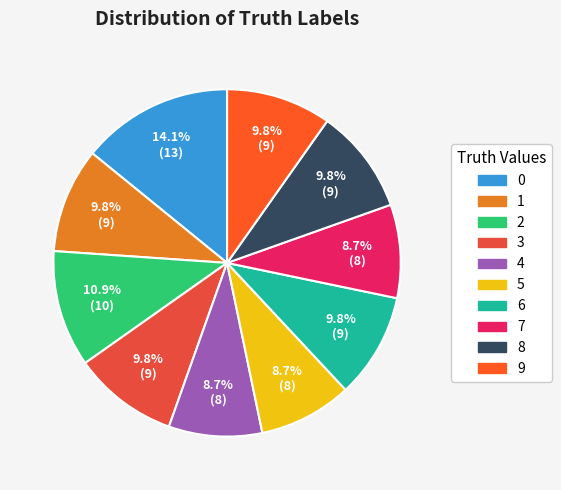

To the nearest percent, what is the combined percentage of 3 and 4?

18%